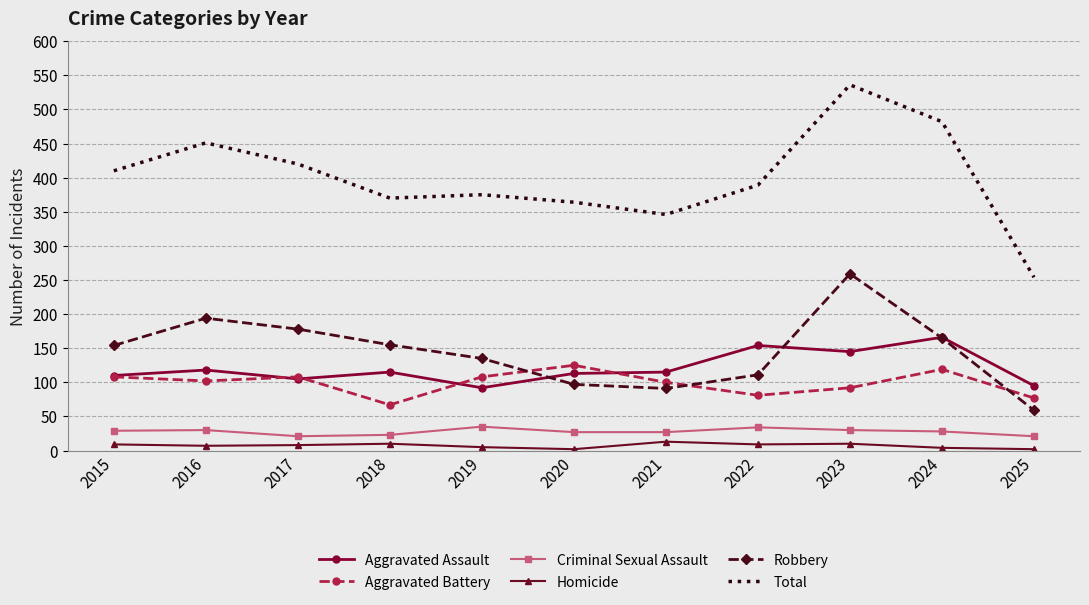

The Aggravated Assault series shows 42 at 2023. True or false?

False